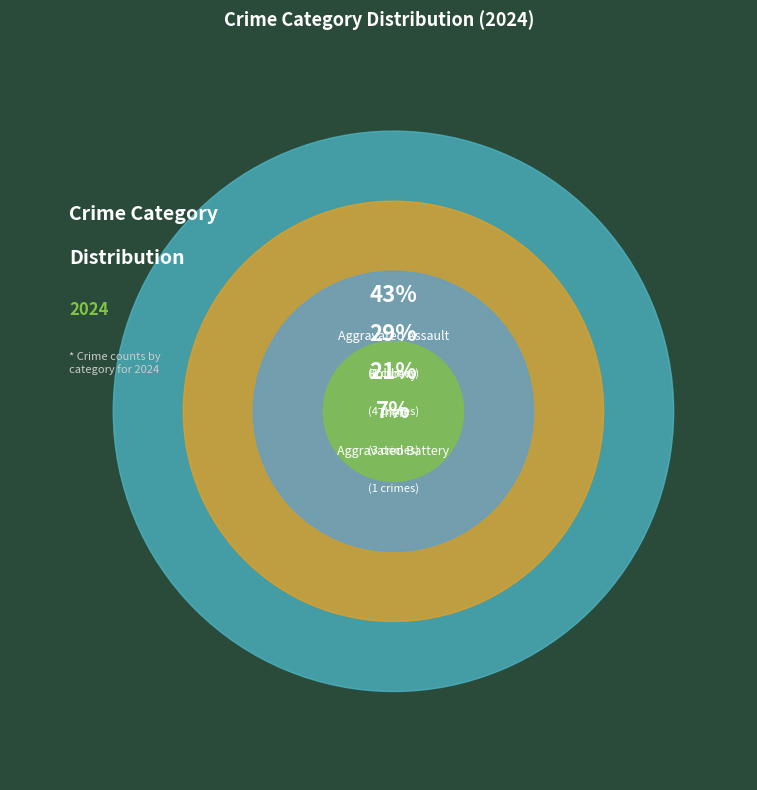

The Robbery slice represents 29% of the pie. True or false?

True